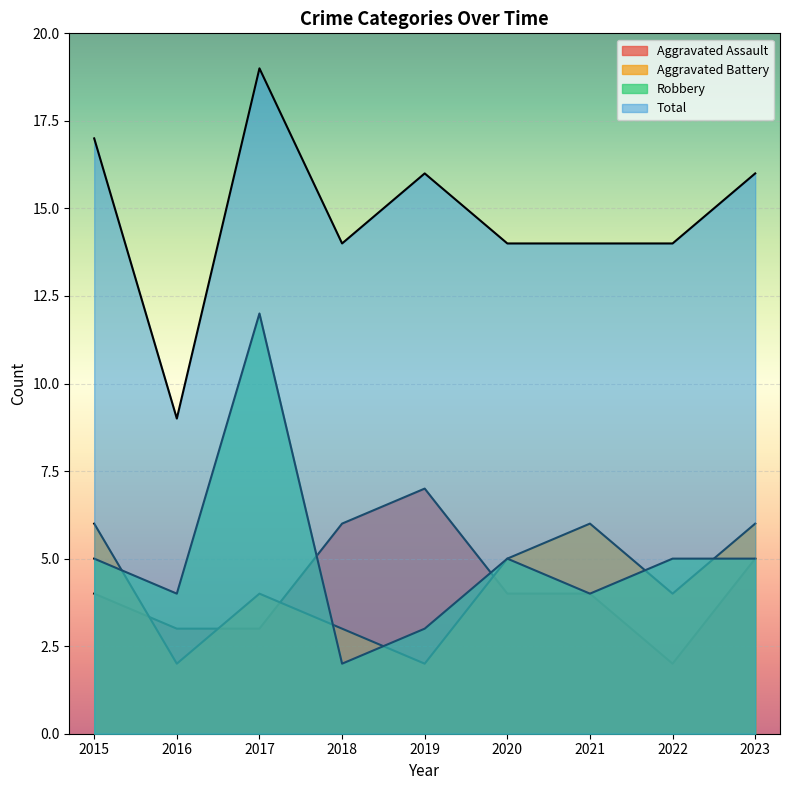

How many values in the Aggravated Battery series are below 4?

3